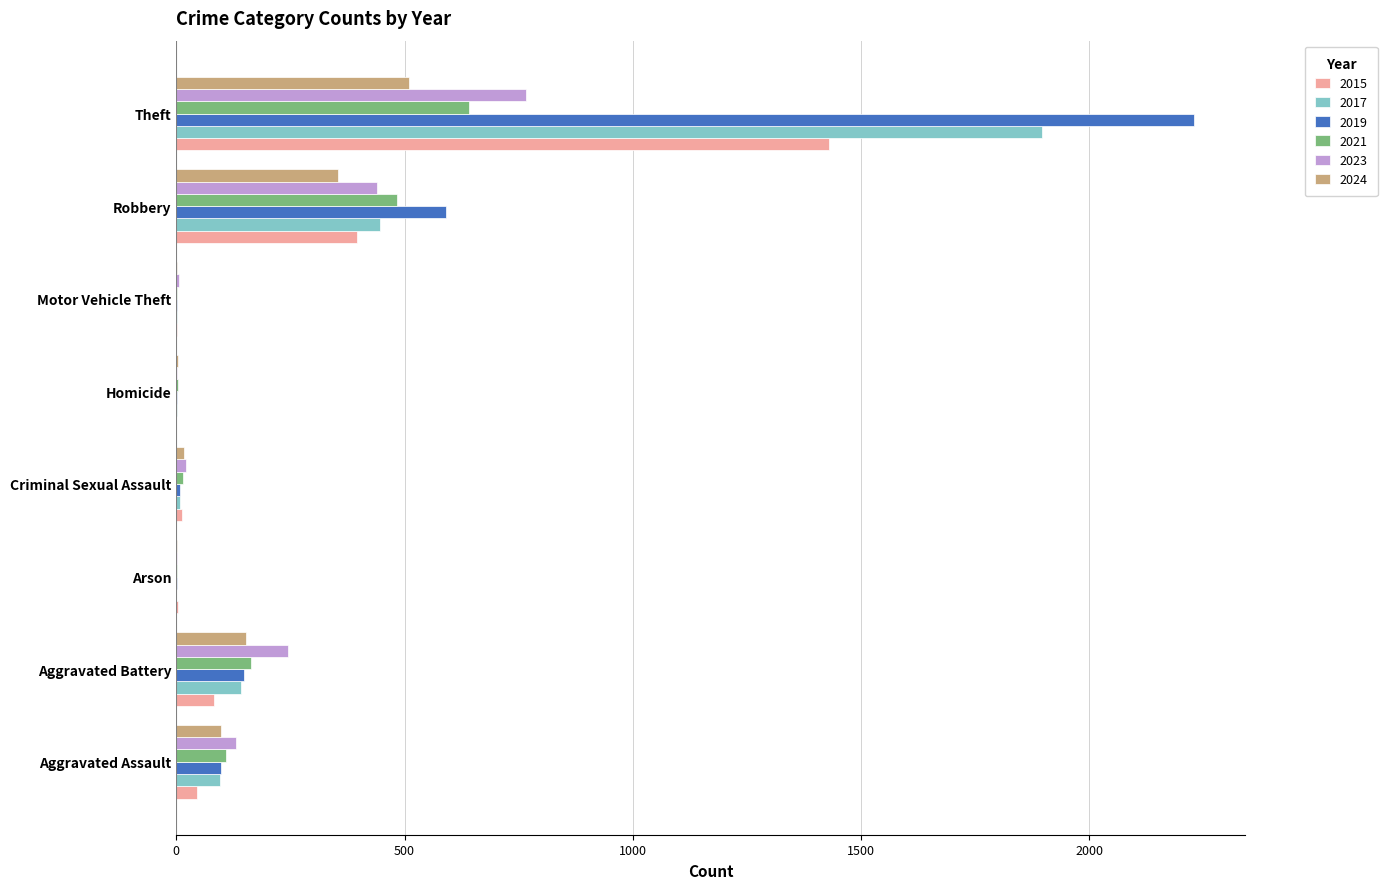

Is it true that 2021 equals 642 at Theft?

True